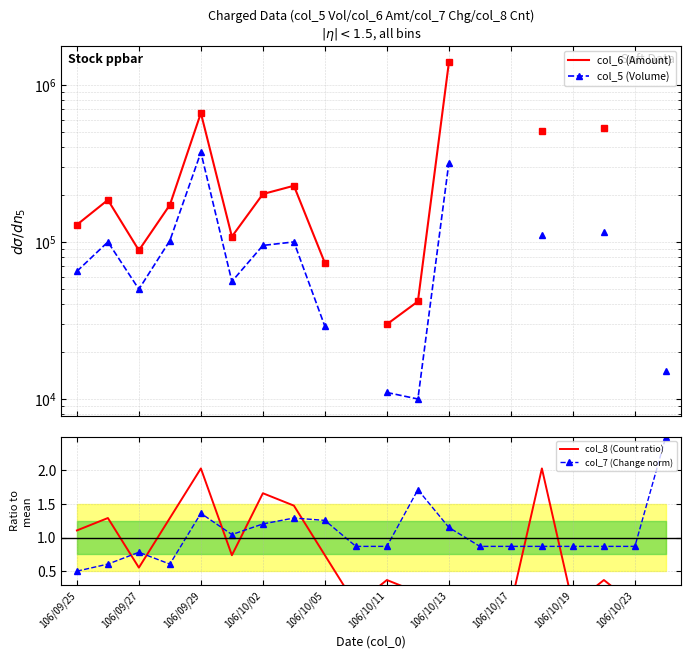

True or false: col_7 (Change norm) has more than 2 points higher than both neighbors.

True